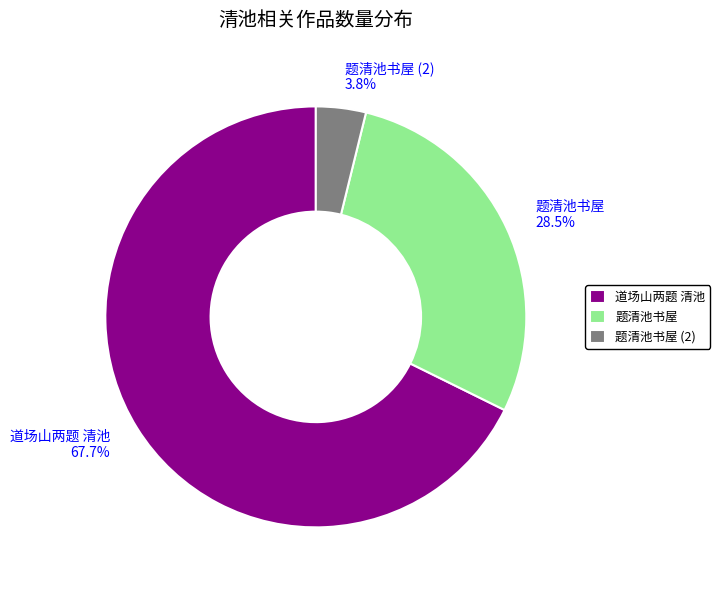

What portion of the pie excludes 道场山两题 清池?

32.3%